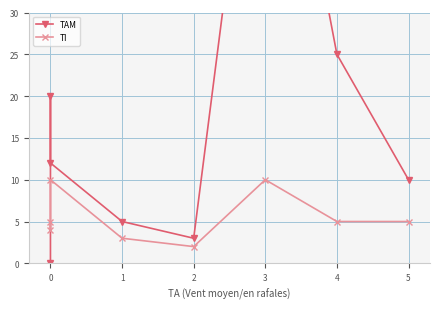

What is the approximate value of TI at 4?

5